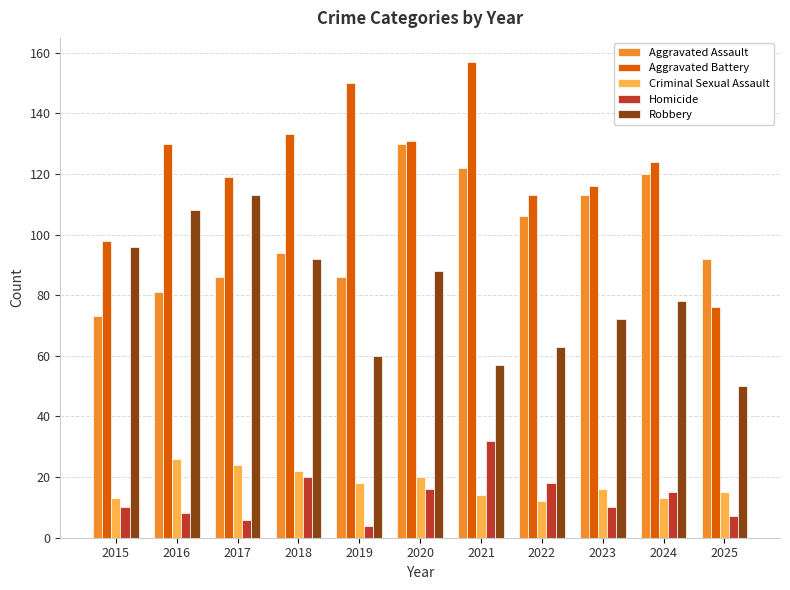

Are the bars horizontal?

No